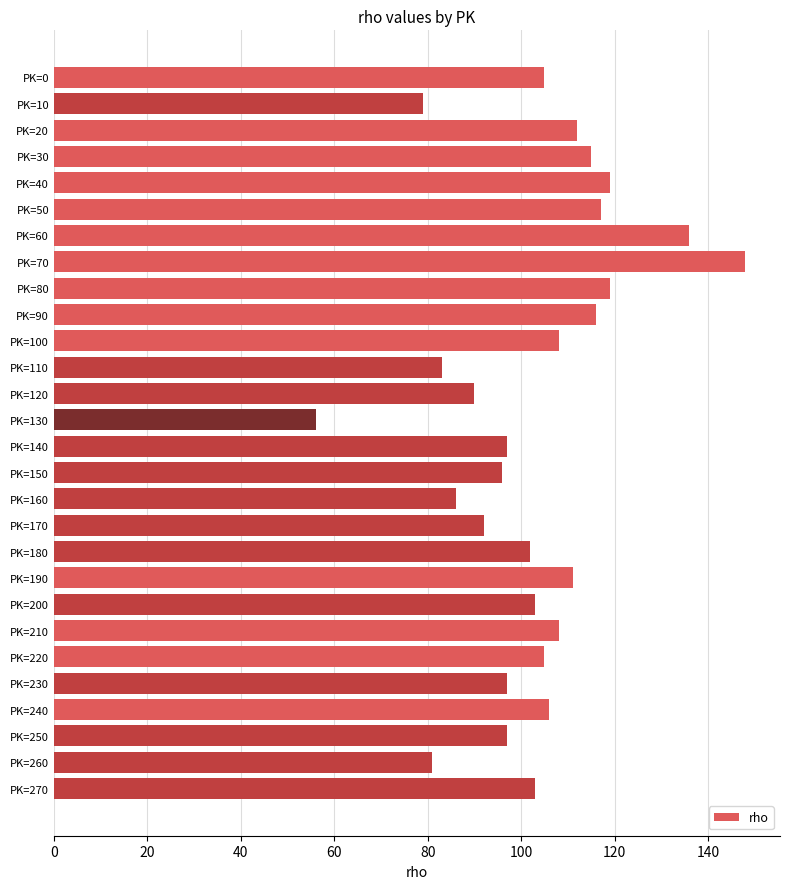

What is the value of the 5th bar from the top?

119